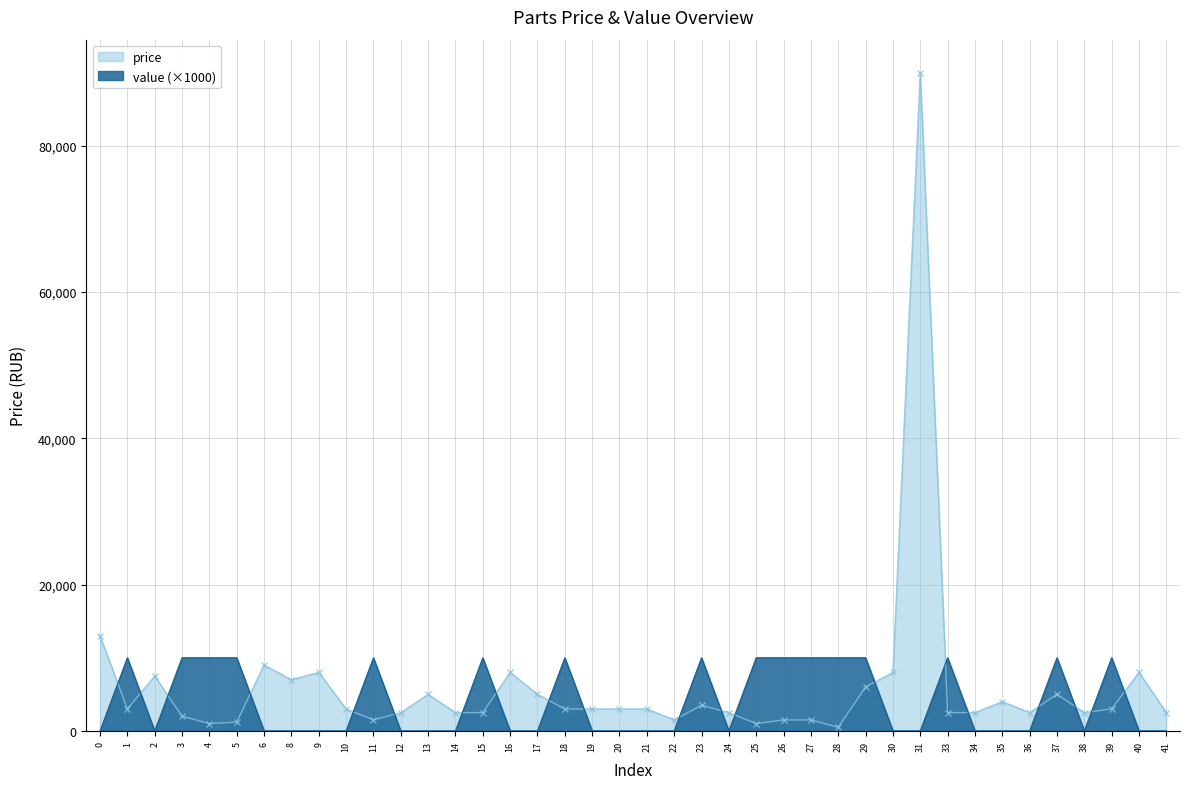

What is the value of the price point at the 1st from the left?

13000